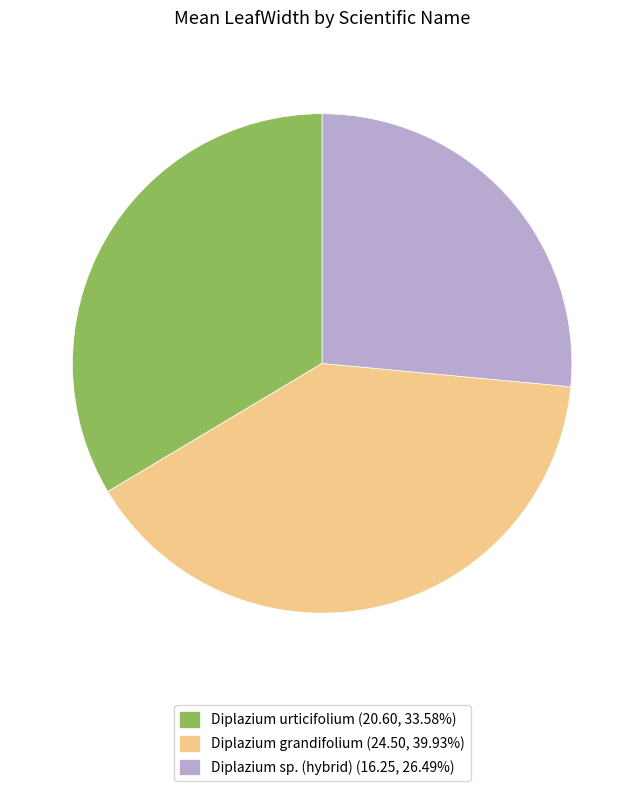

Rank the categories by value from highest to lowest.

Diplazium grandifolium, Diplazium urticifolium, Diplazium sp. (hybrid)